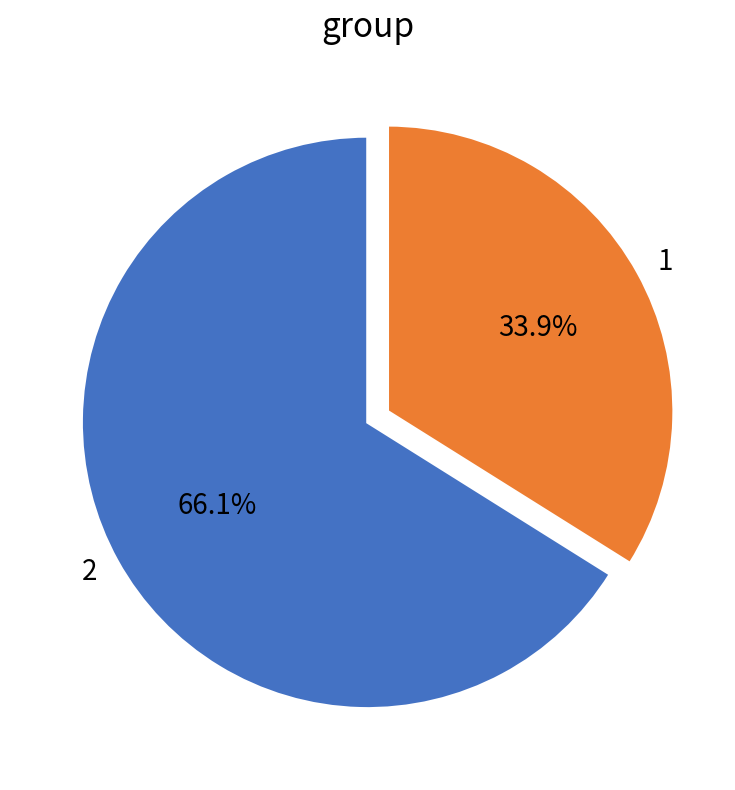

Count the number of slices in the pie.

2